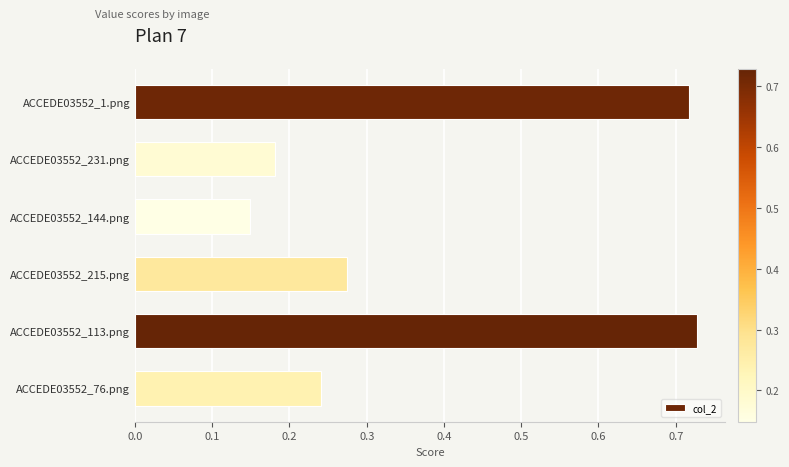

What position from the bottom is ACCEDE03552_231.png?

5